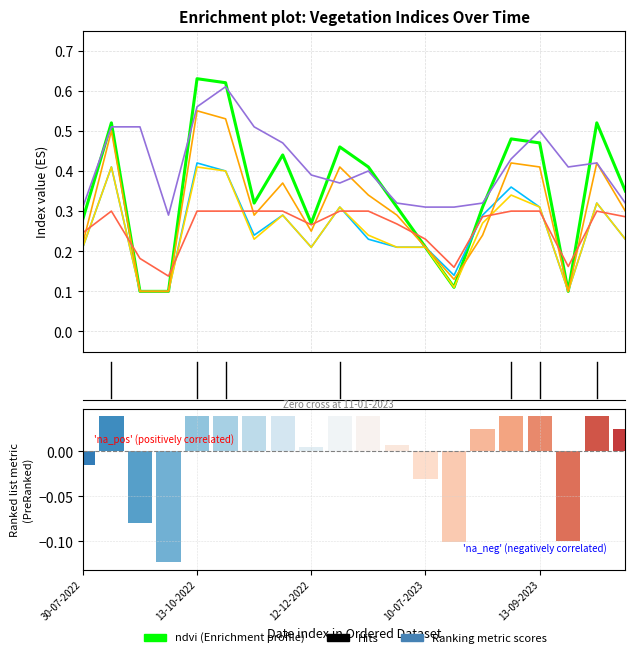

What value does the ndre series have at 10-07-2023?

0.2